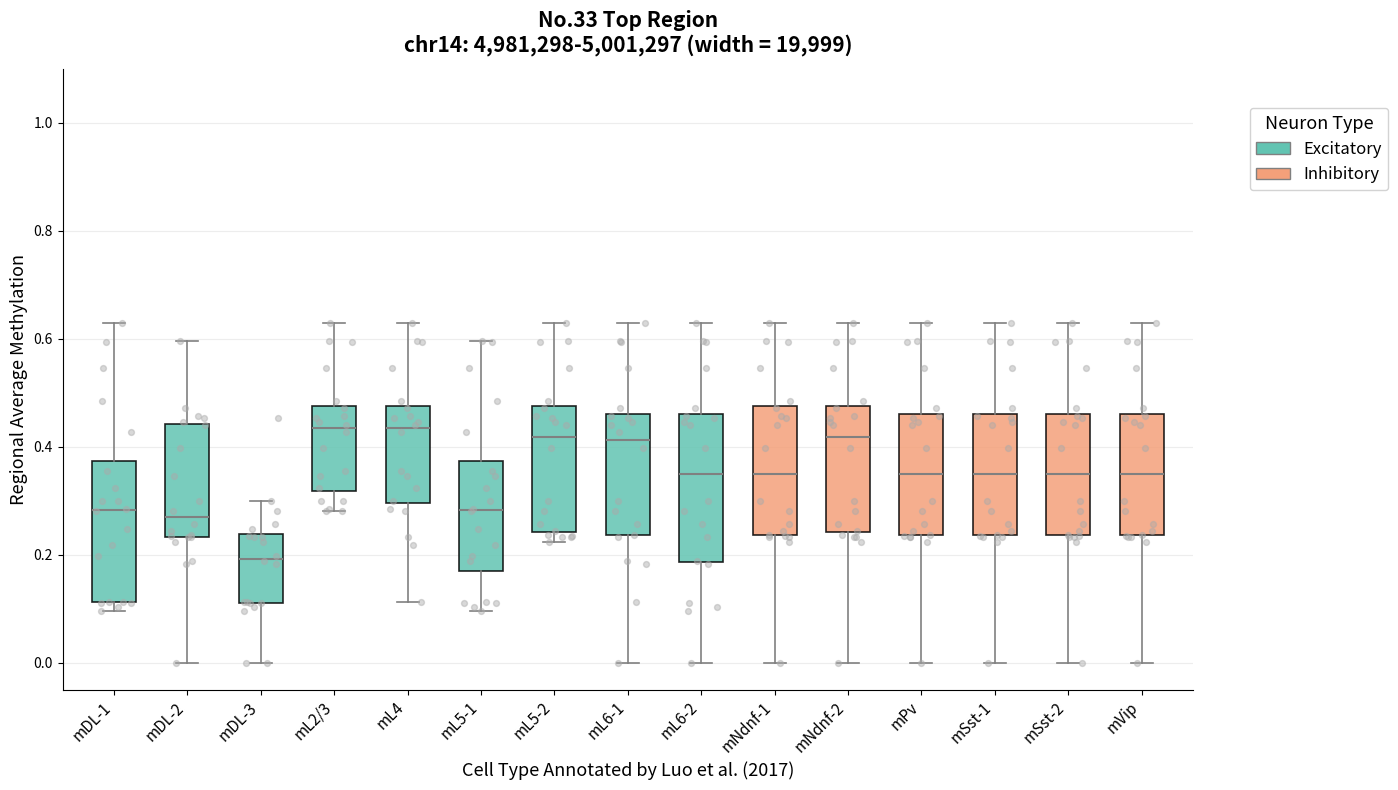

Which box's median line is the lowest?

mDL-3